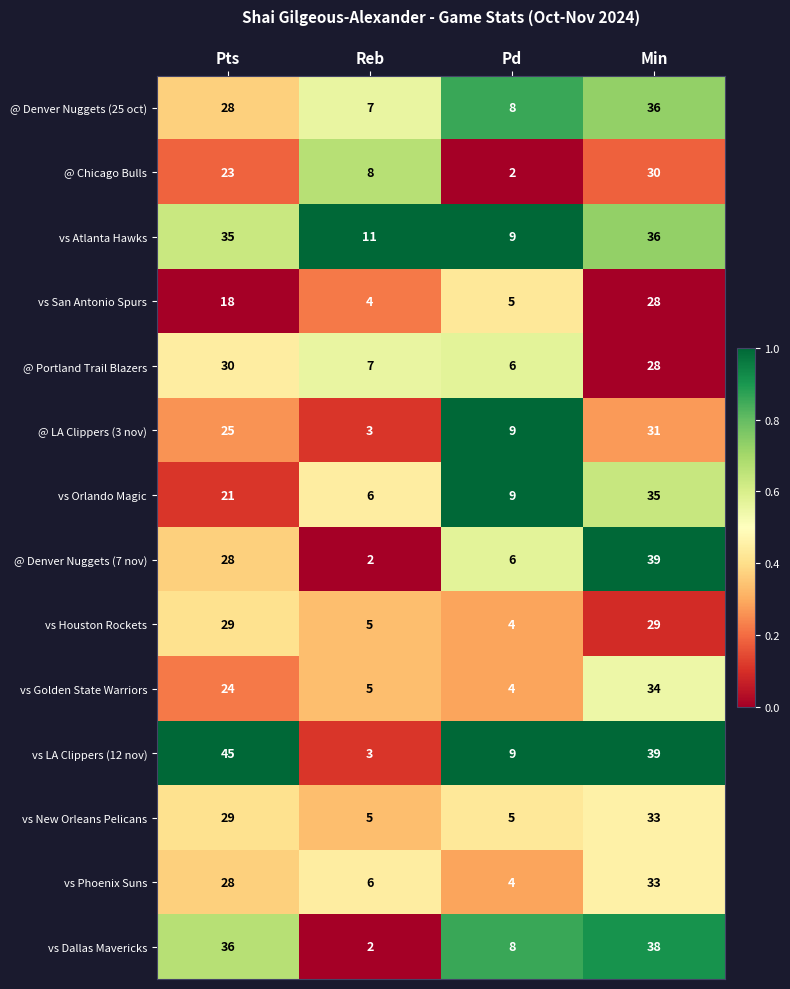

What is the difference between the highest and lowest values at Pts?

27